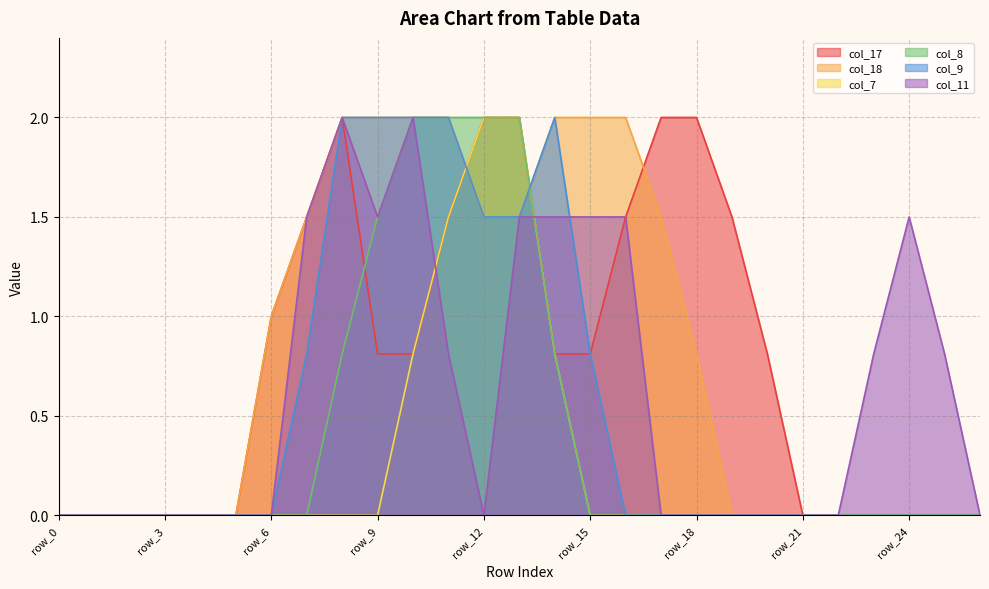

At which category is the sum across all series the highest?

row_13